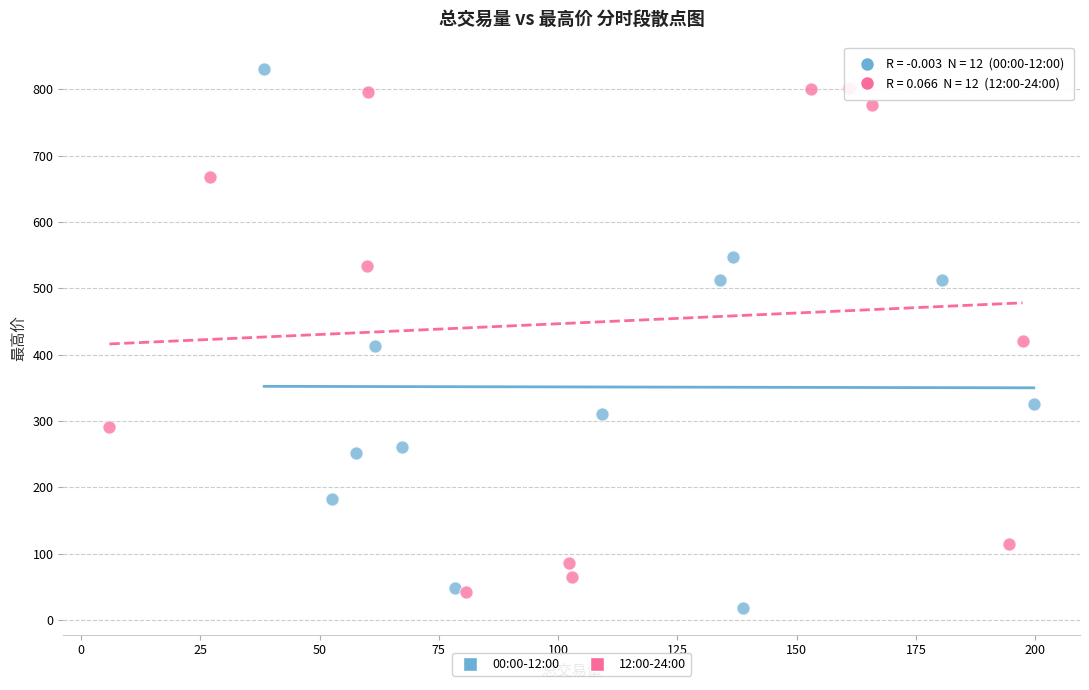

What are all the series names shown in the legend?

00:00-12:00, 12:00-24:00